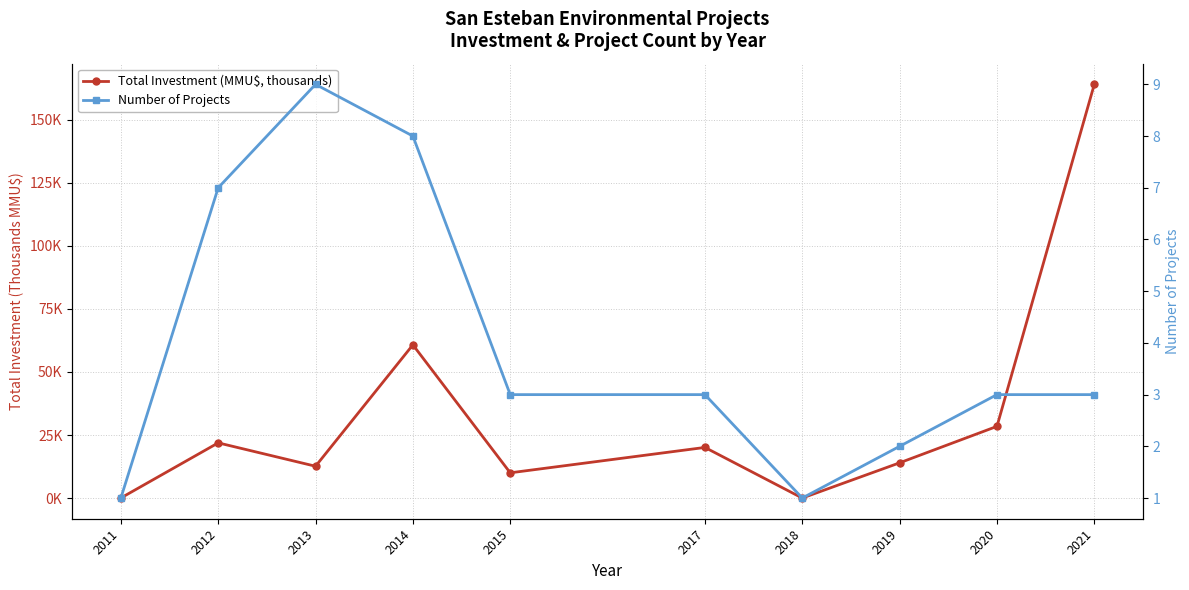

At how many categories does at least one series exceed 36?

2